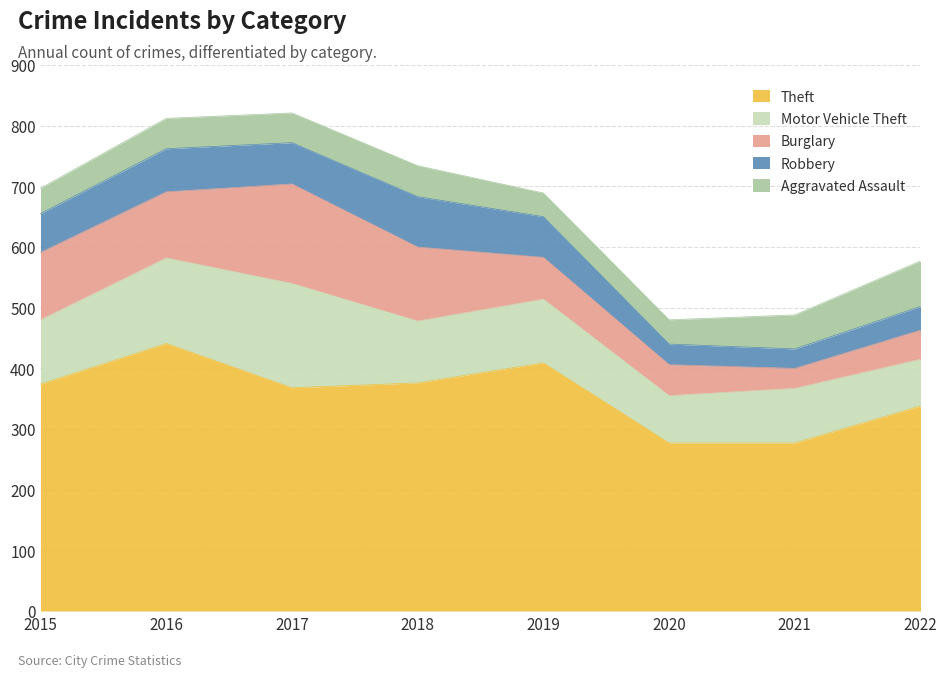

True or false: Robbery has a value of 114 at 2019.

False